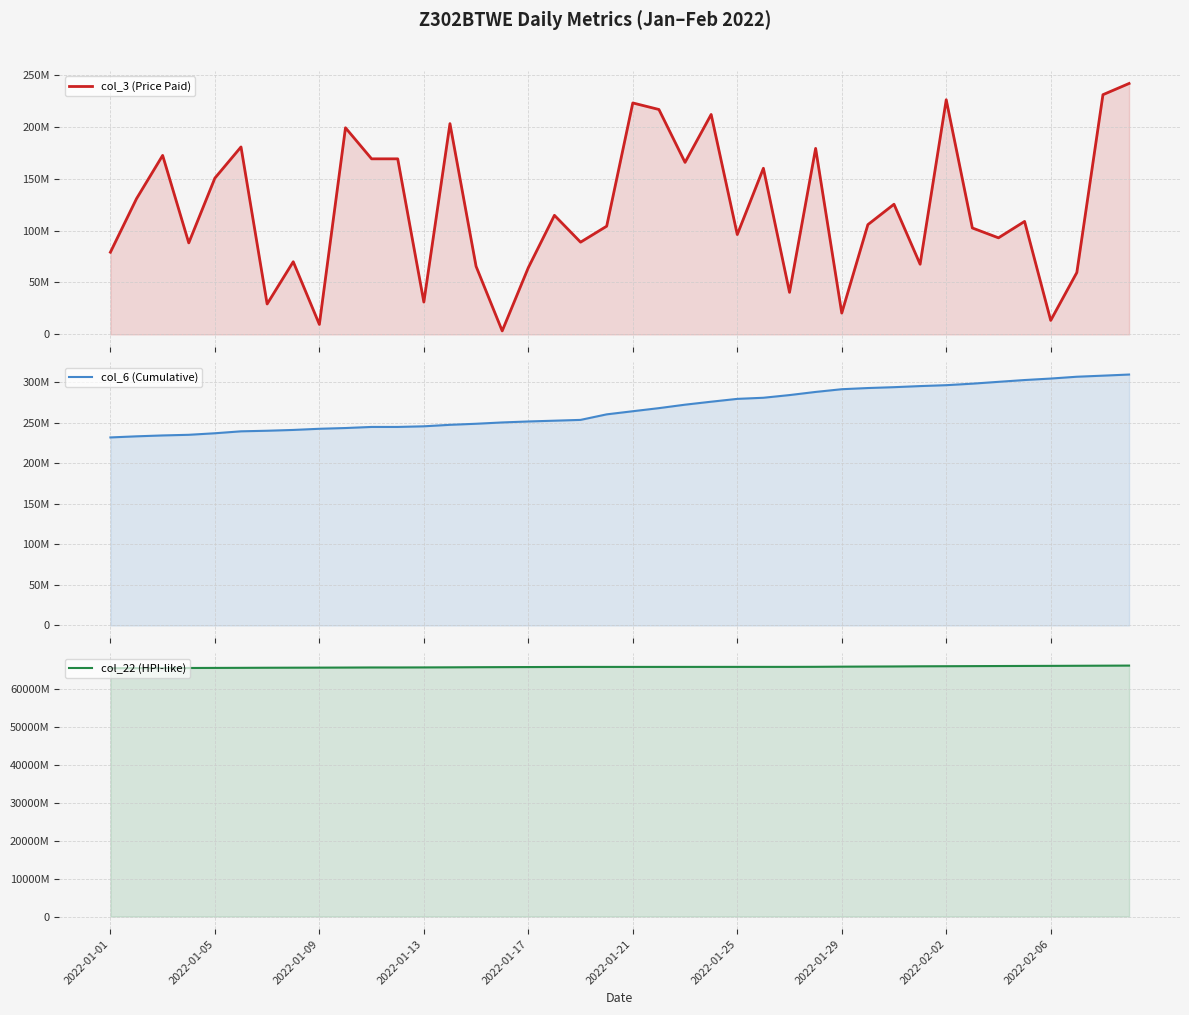

What is the maximum value shown in the chart?

66309212056